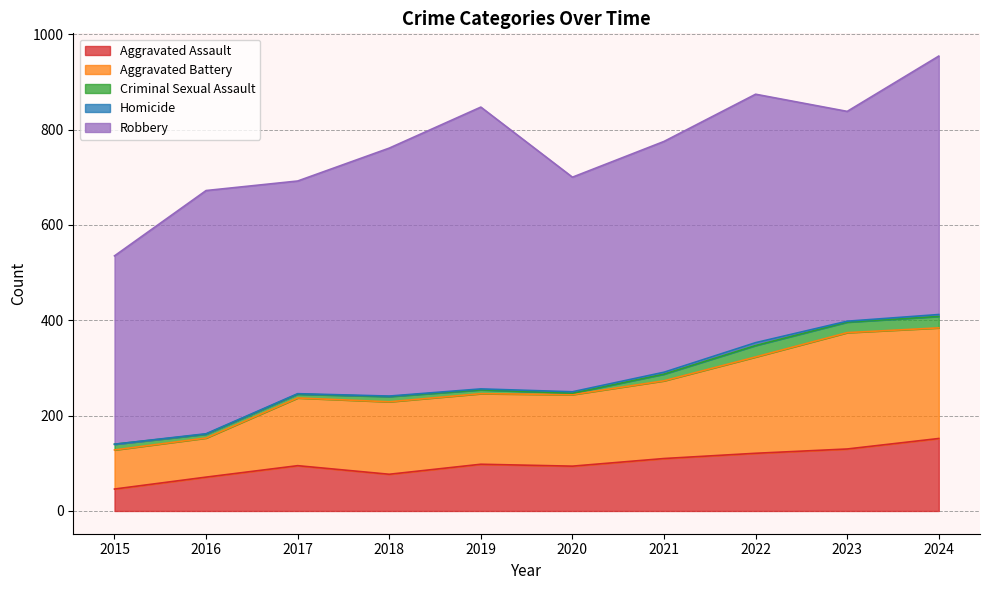

True or false: Aggravated Battery has a value of 142 at 2017.

True